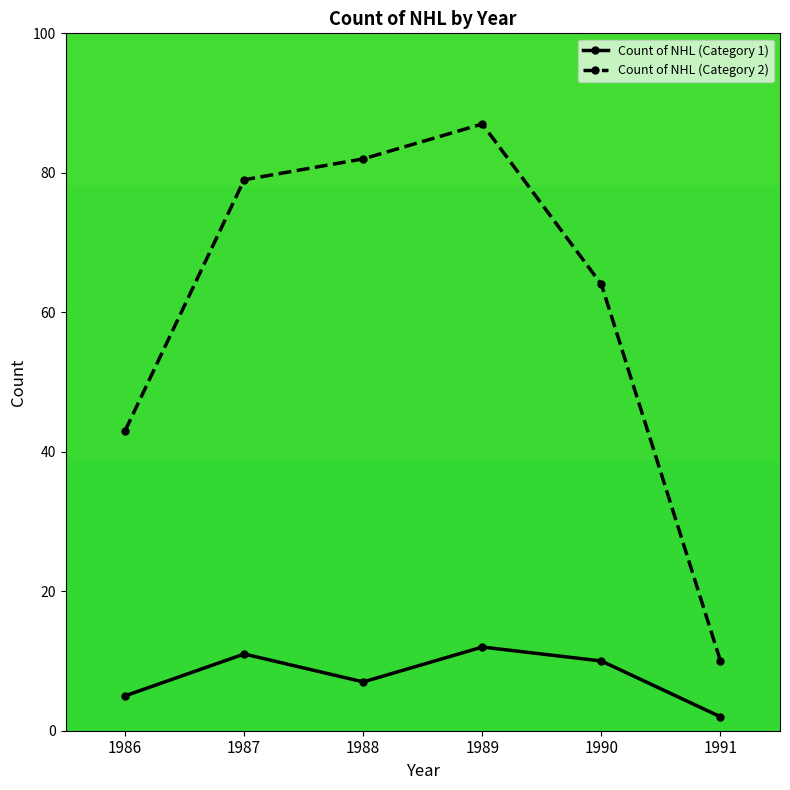

Which series has the largest range (max minus min)?

Count of NHL (Category 2)